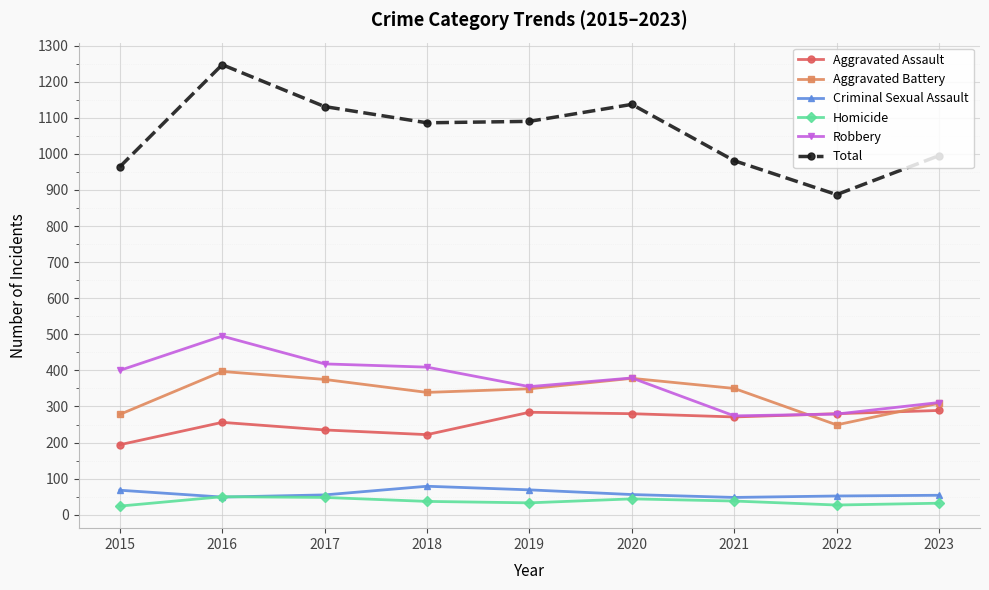

What is the highest value of the Criminal Sexual Assault series?

79